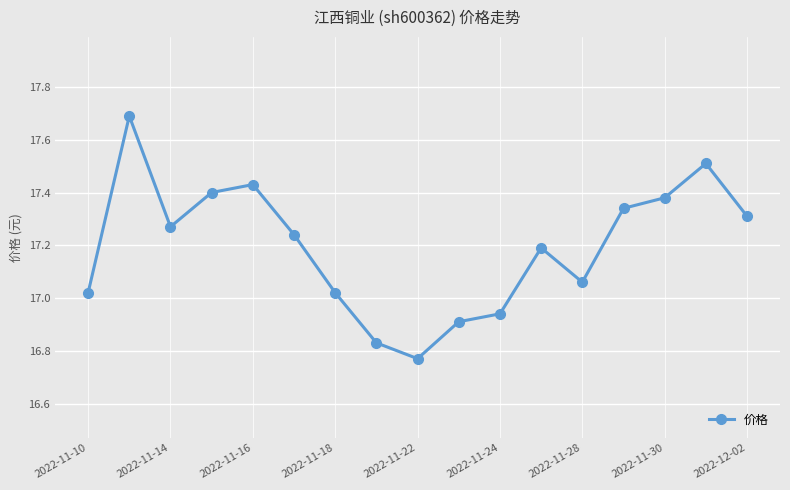

What is the sum of all values?

292.3